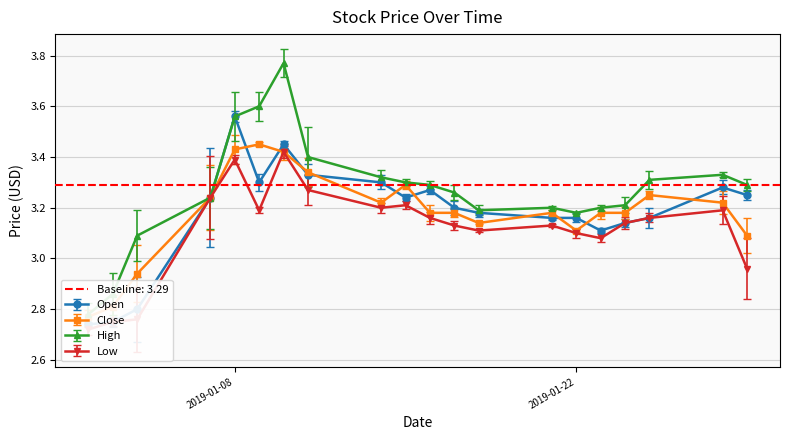

How many data points in close are above 3?

17